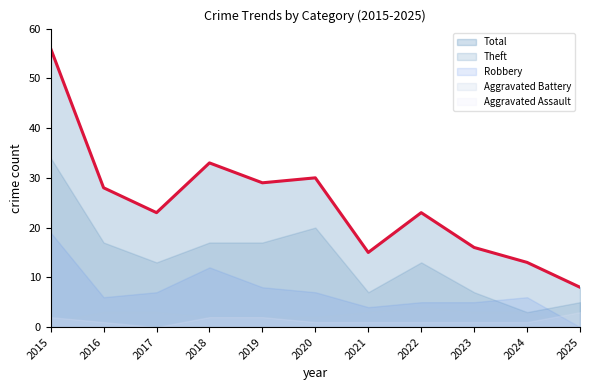

What value does the Total series have at 2021?

15